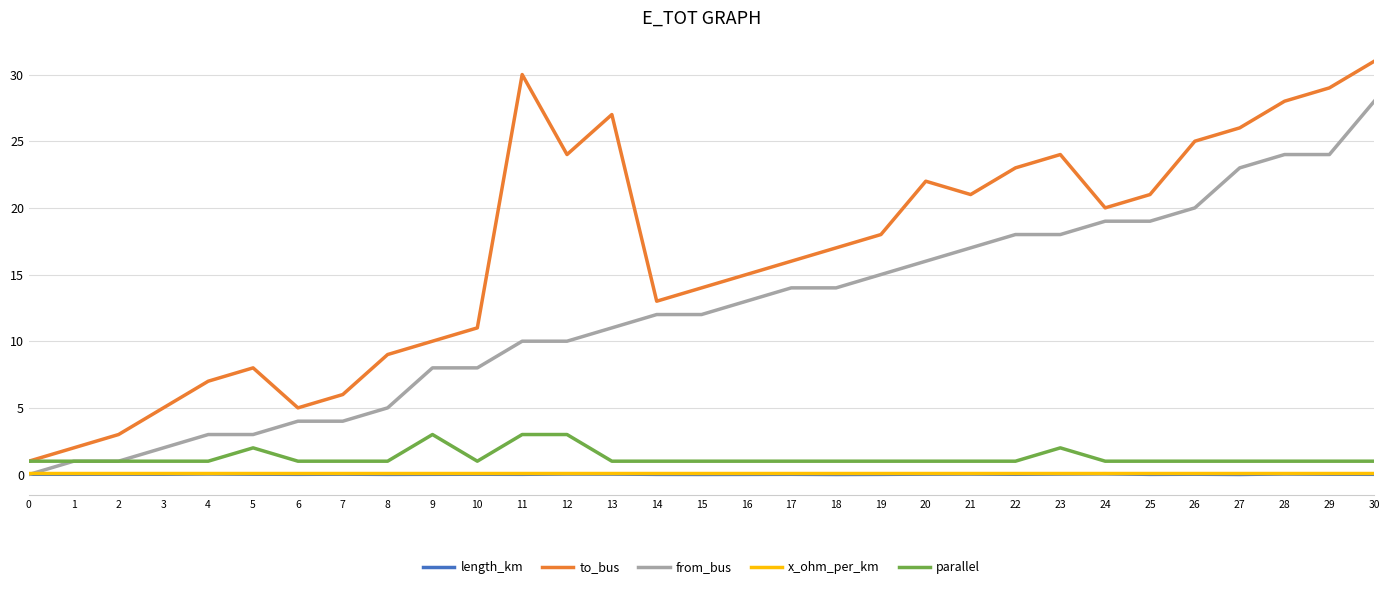

How many lines are shown in the chart?

5